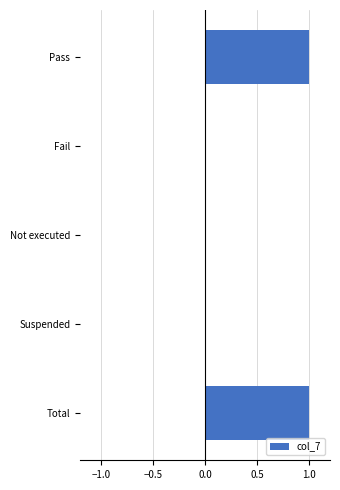

Between Not executed and Total, which is larger?

Total